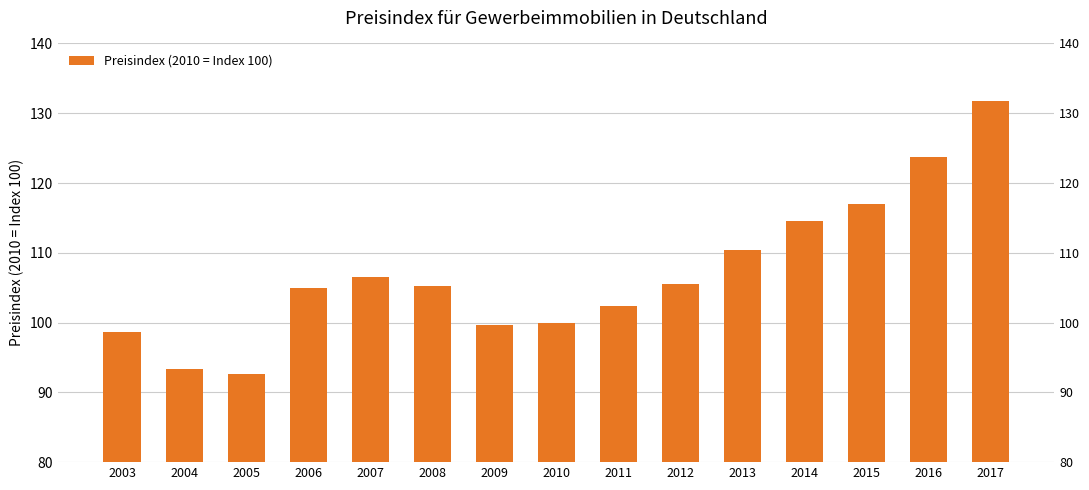

The chart shows a value of 93.4 at 2004. True or false?

True